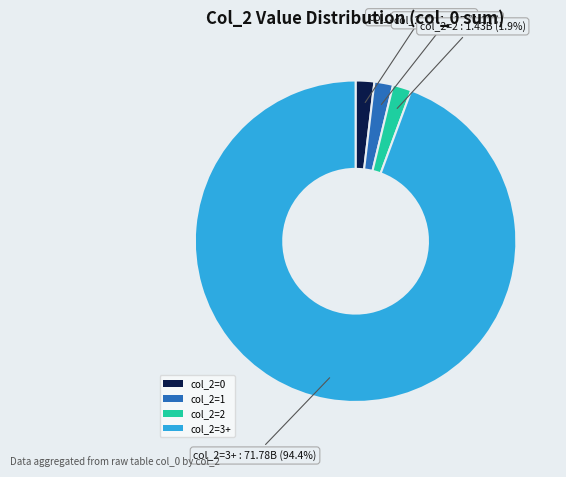

Which category has the biggest portion of the pie?

col_2=3+